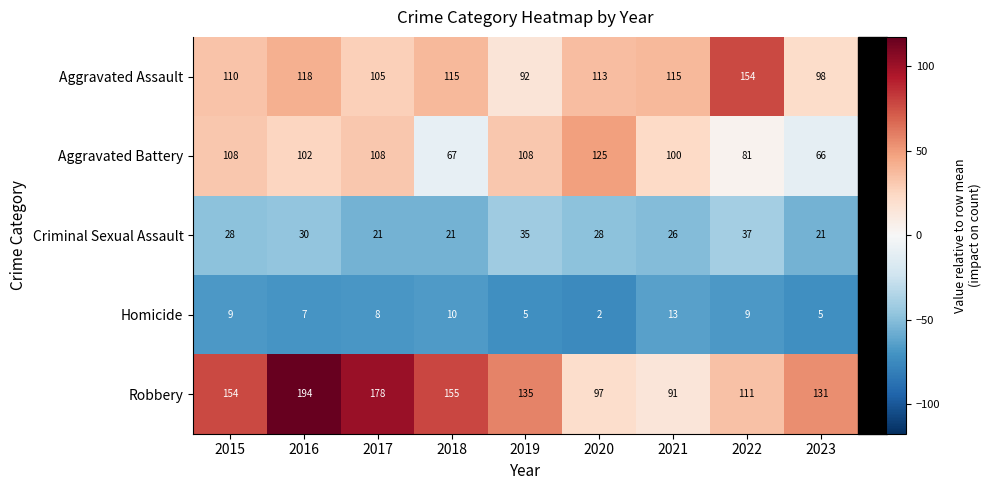

Where does the Aggravated Battery series first go above 102?

2015